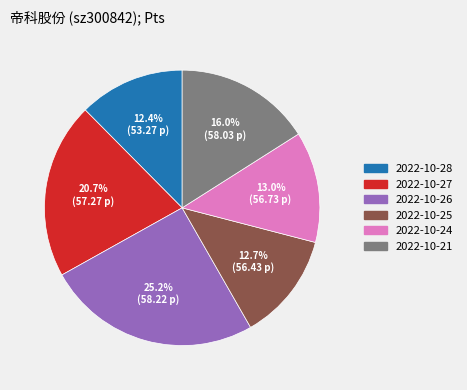

What percentage is the 2022-10-27 slice, to the nearest percent?

21%